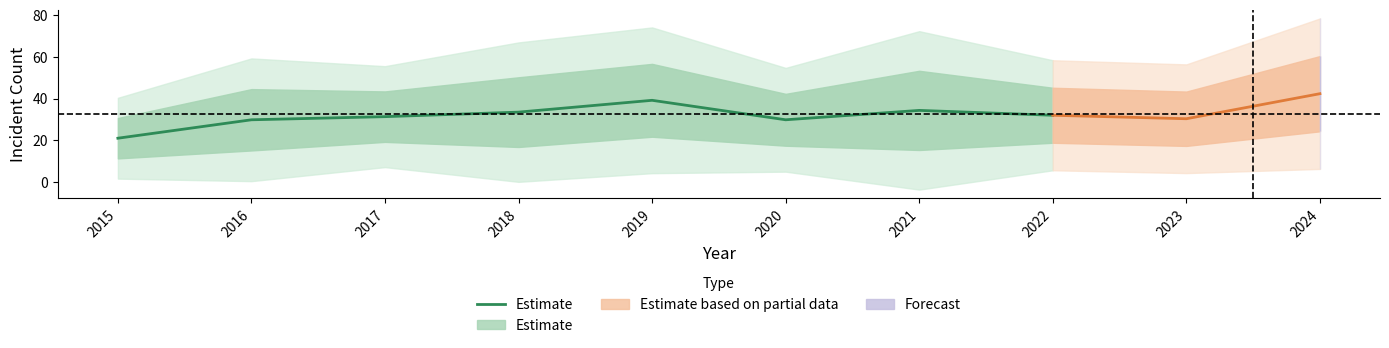

At which category does the data reach its first local valley?

2020